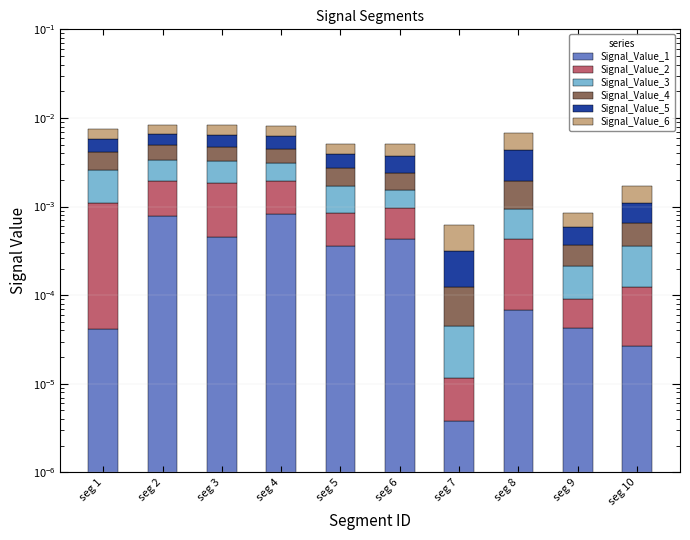

Between seg 9 and seg 5, which is larger?

seg 5